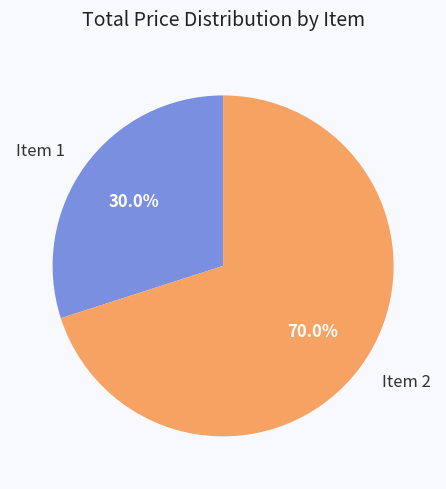

How much of the chart is everything except Item 2?

30.0%